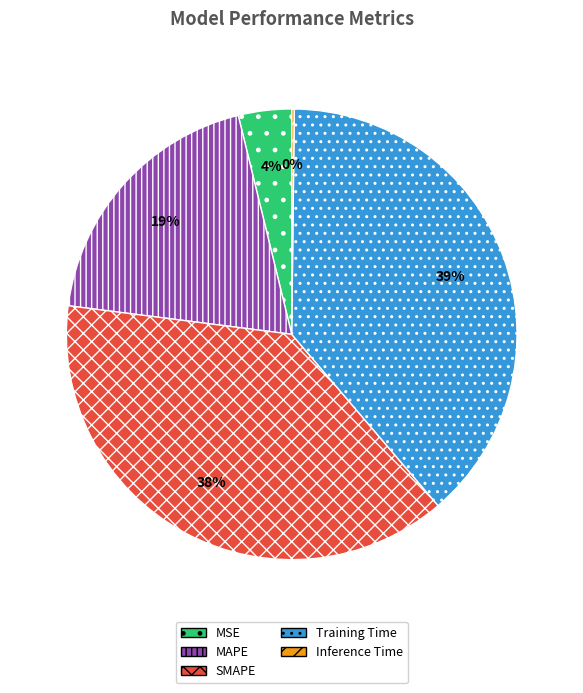

Which has a higher value, MSE or Training Time?

Training Time